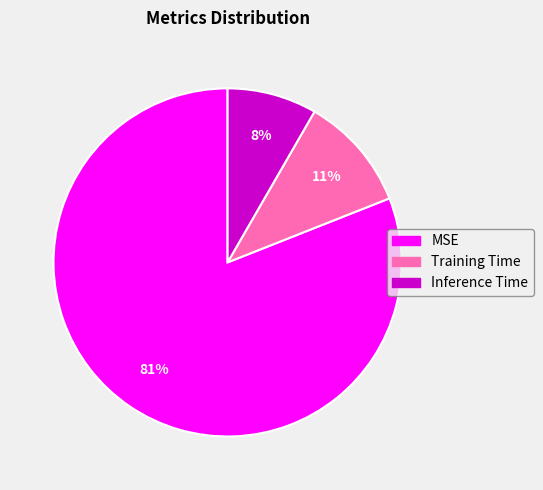

To the nearest percent, what is the difference between the MSE and Inference Time slice percentages?

73%